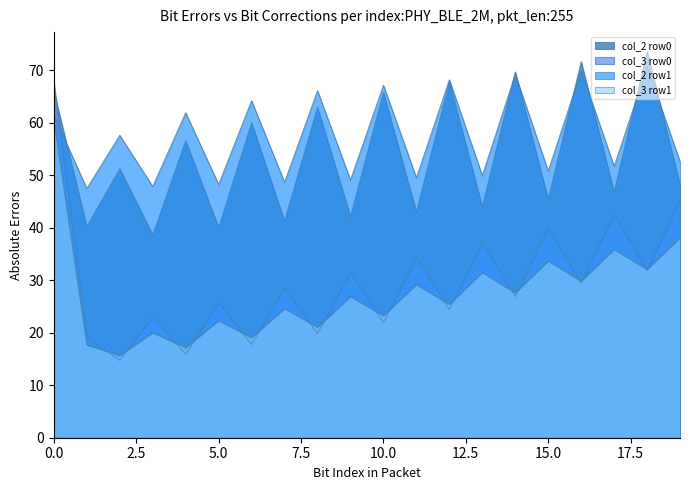

At which category does the chart reach its minimum across all series?

2